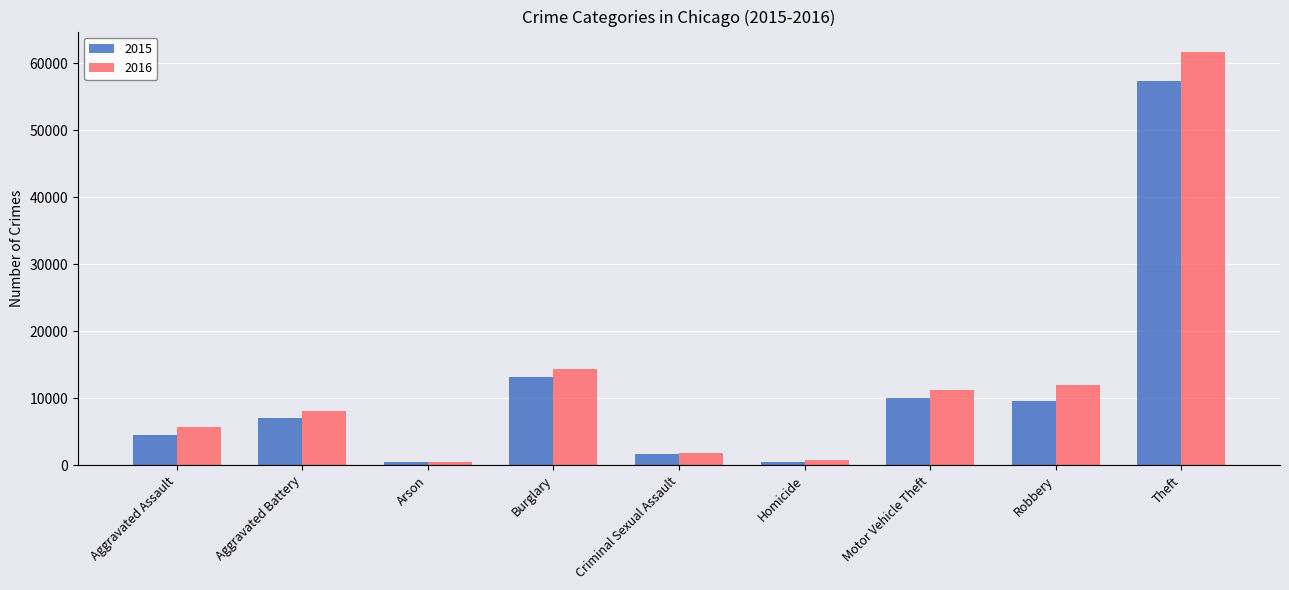

What is the difference between the second highest and second lowest values in the 2015 series?

12688